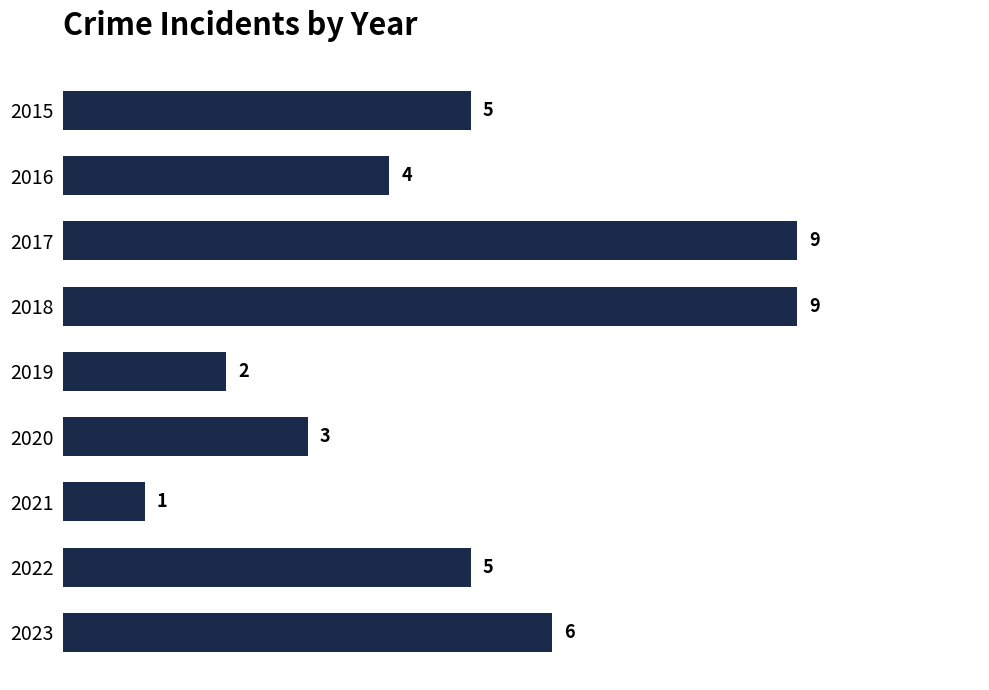

Reading bottom to top, what are all the values shown in this chart?

2023=6	2022=5	2021=1	2020=3	2019=2	2018=9	2017=9	2016=4	2015=5